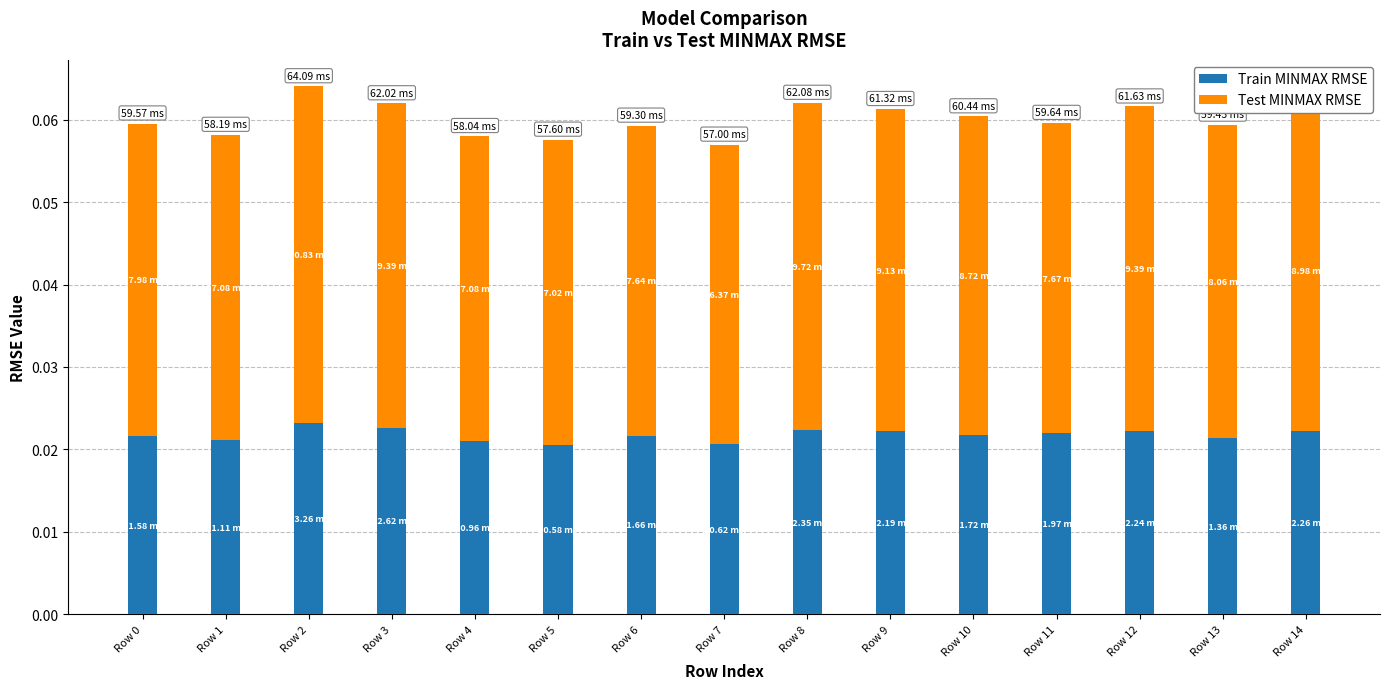

How many distinct data groups are displayed?

2